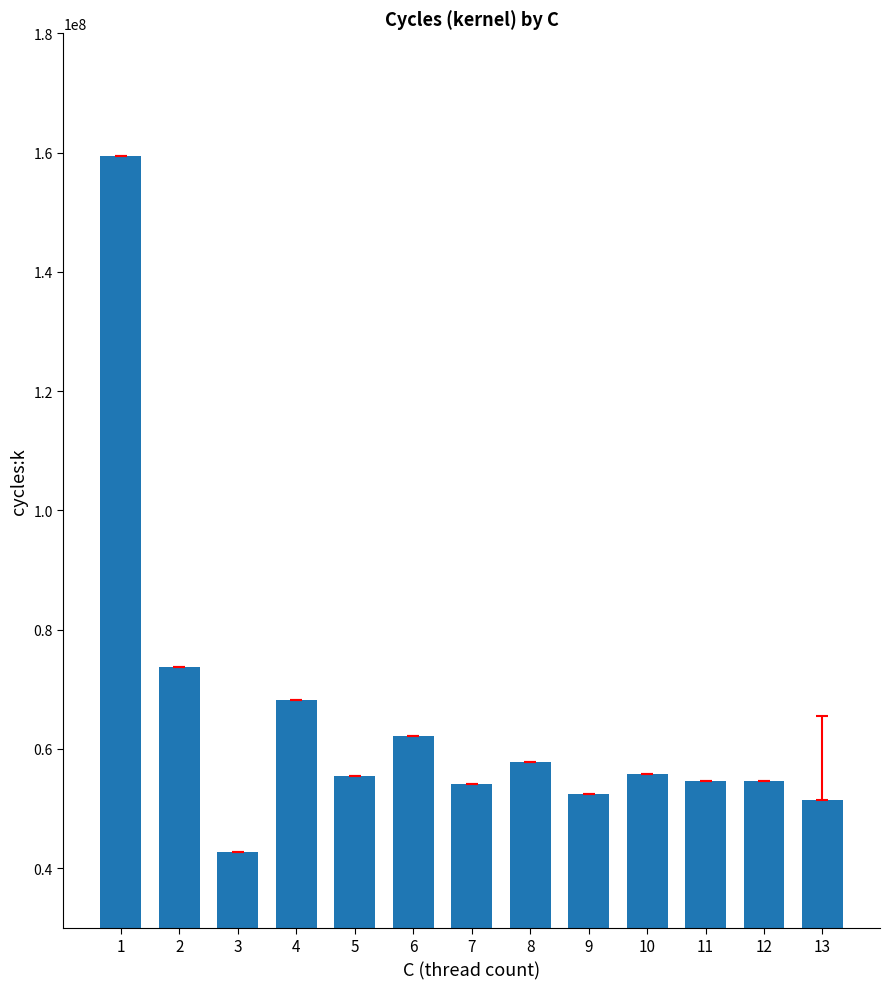

What is the average value?

64824527